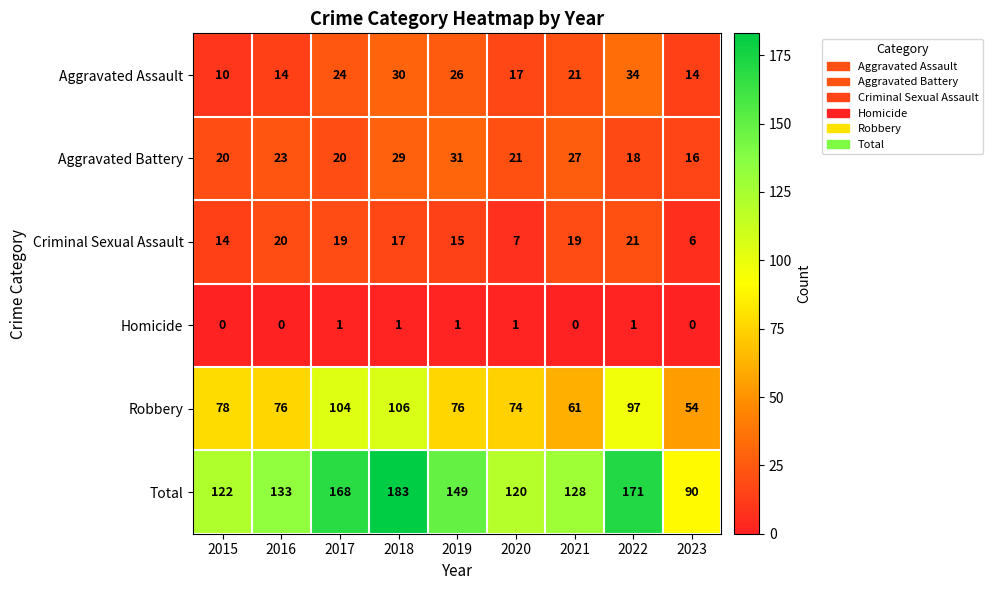

Rank the categories by Total value from highest to lowest.

2018, 2022, 2017, 2019, 2016, 2021, 2015, 2020, 2023